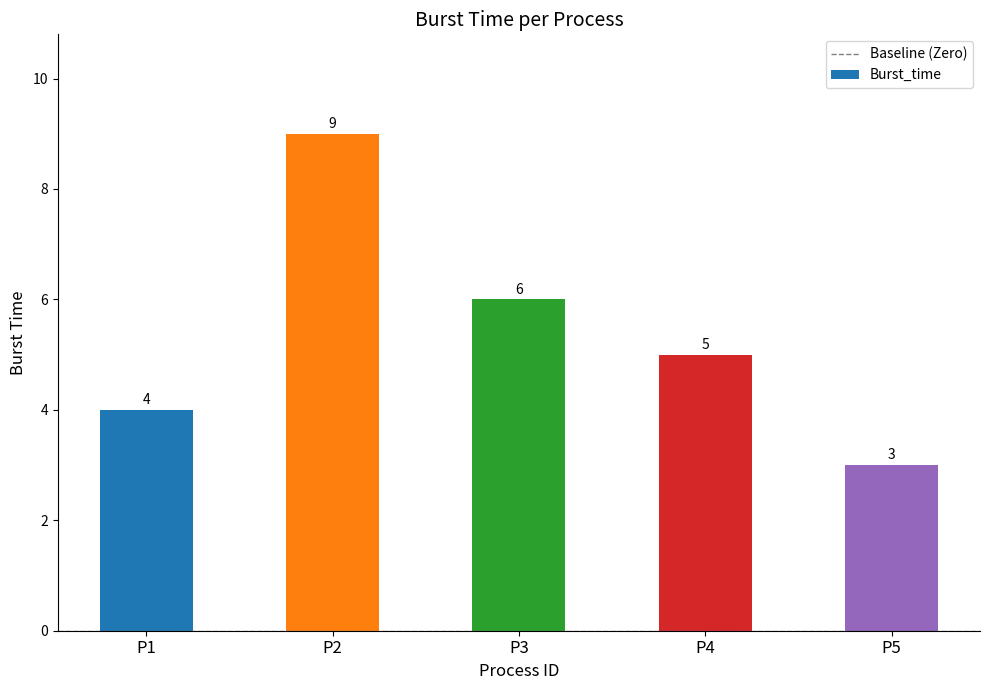

Reading right to left, what are all the values shown in this chart?

3	5	6	9	4